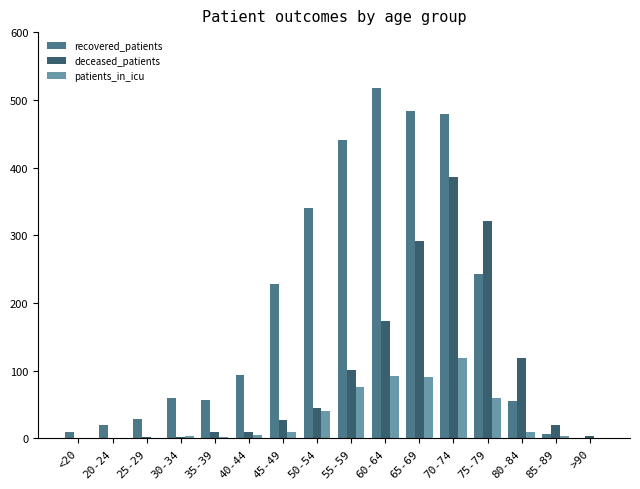

At which category is the sum across all series the highest?

70-74